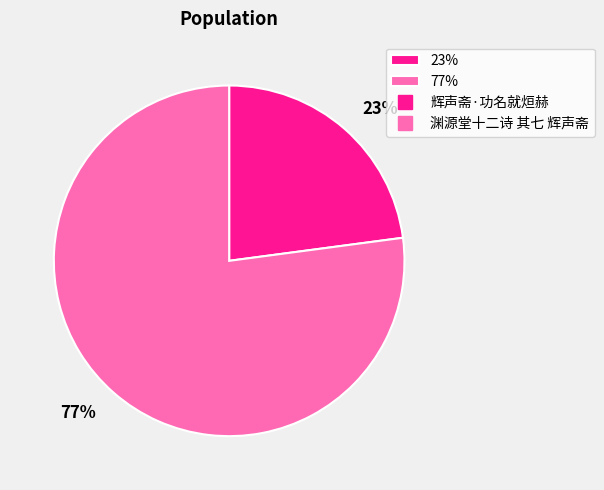

What is the largest slice in the pie chart?

77%